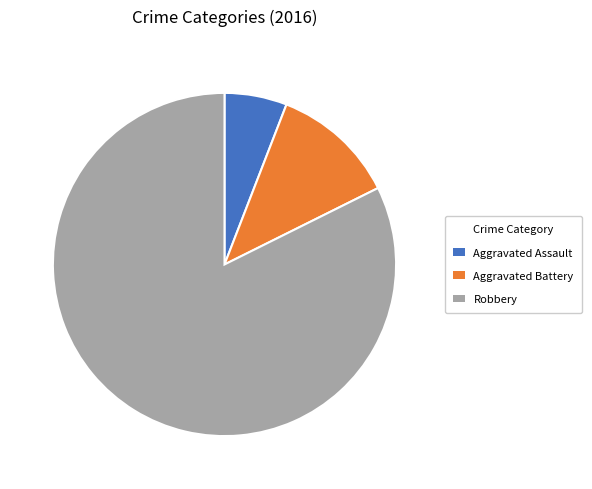

Is it true that Aggravated Assault is 1% of the pie?

False